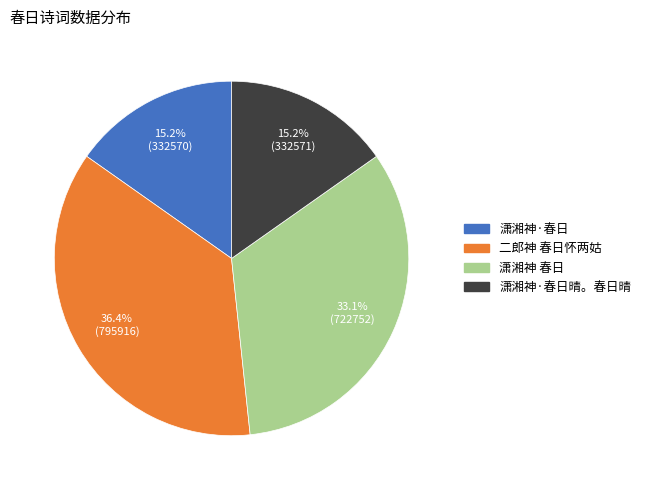

Is there a majority slice in this chart?

No